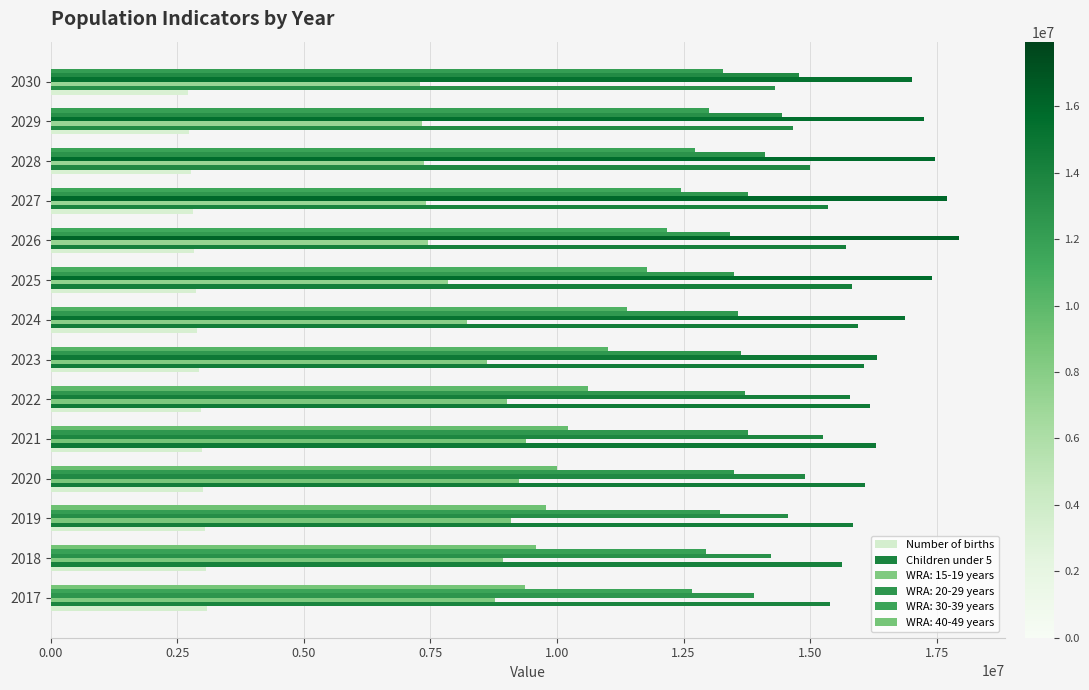

How many data points does each series have?

14